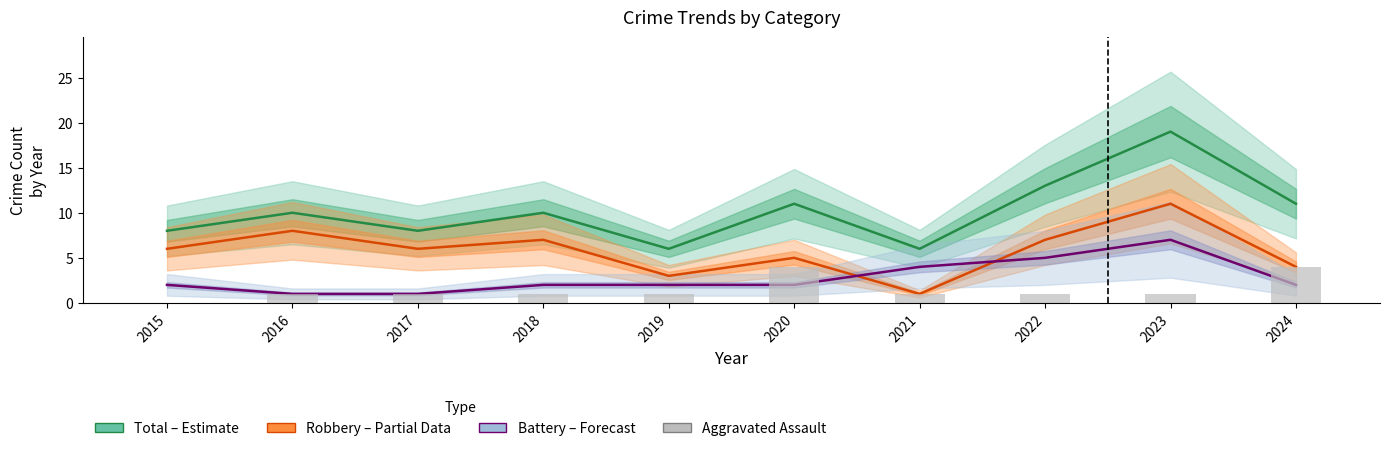

Rank the series at 2020 from highest to lowest value.

Total (Estimate), Robbery (Partial), Aggravated Assault, Battery (Forecast)